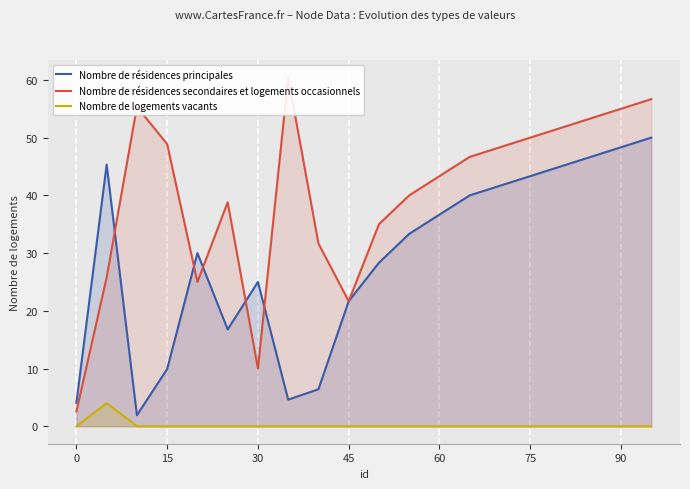

True or false: Nombre de logements vacants and Nombre de résidences secondaires et logements occasionnels cross at least once.

False